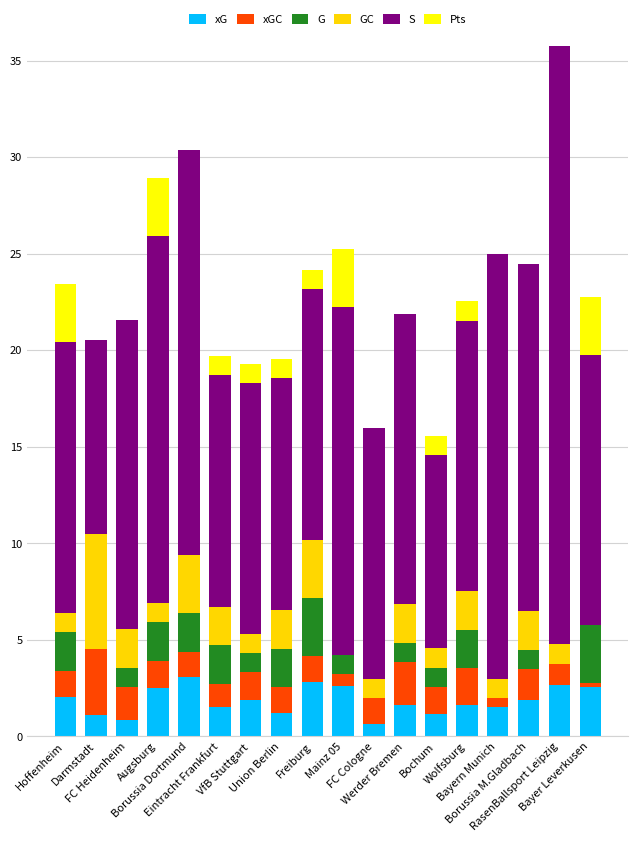

What is the label of the 13th bar from the right?

Eintracht Frankfurt